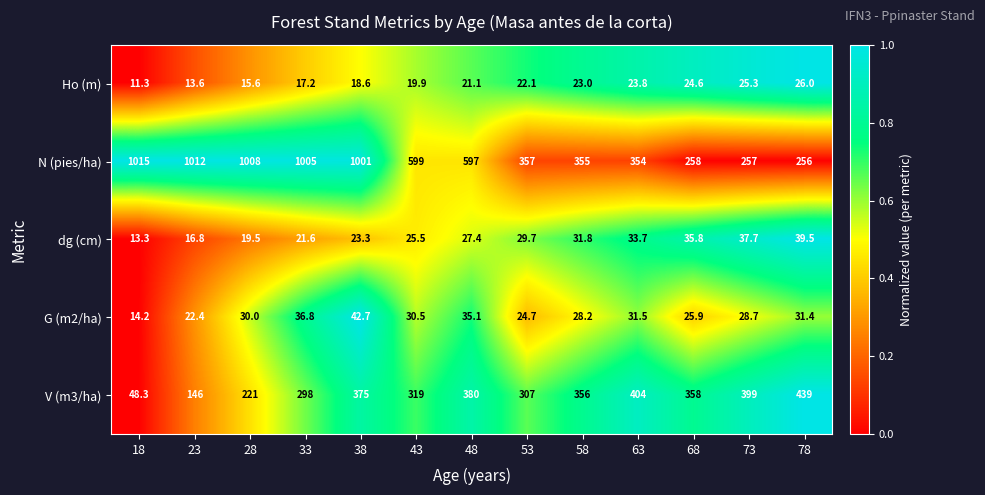

Is it true that V (m3/ha) equals 233.5 at 38?

False